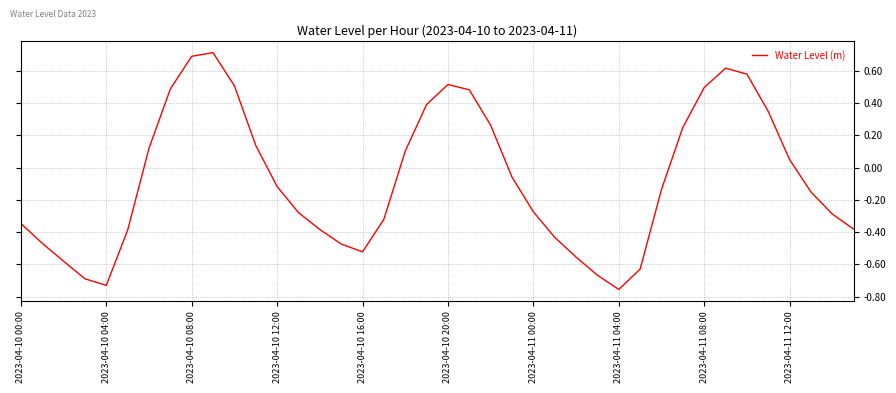

What is the greatest value displayed?

0.7